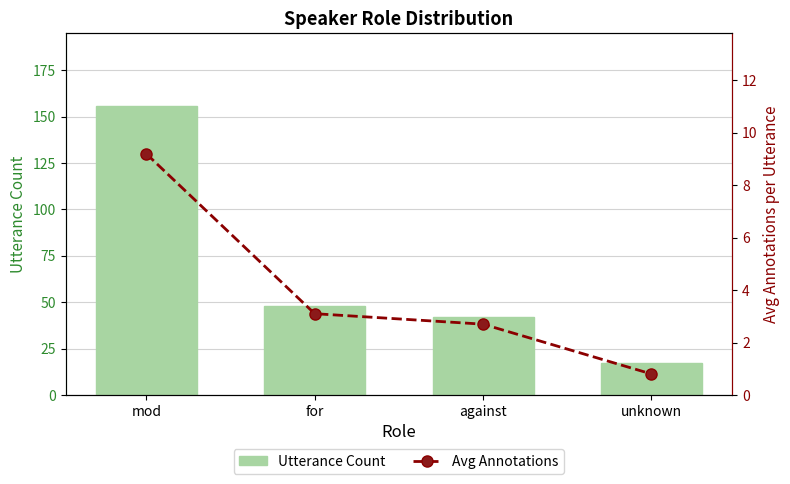

Between mod and for, which series saw the biggest shift?

Utterance Count